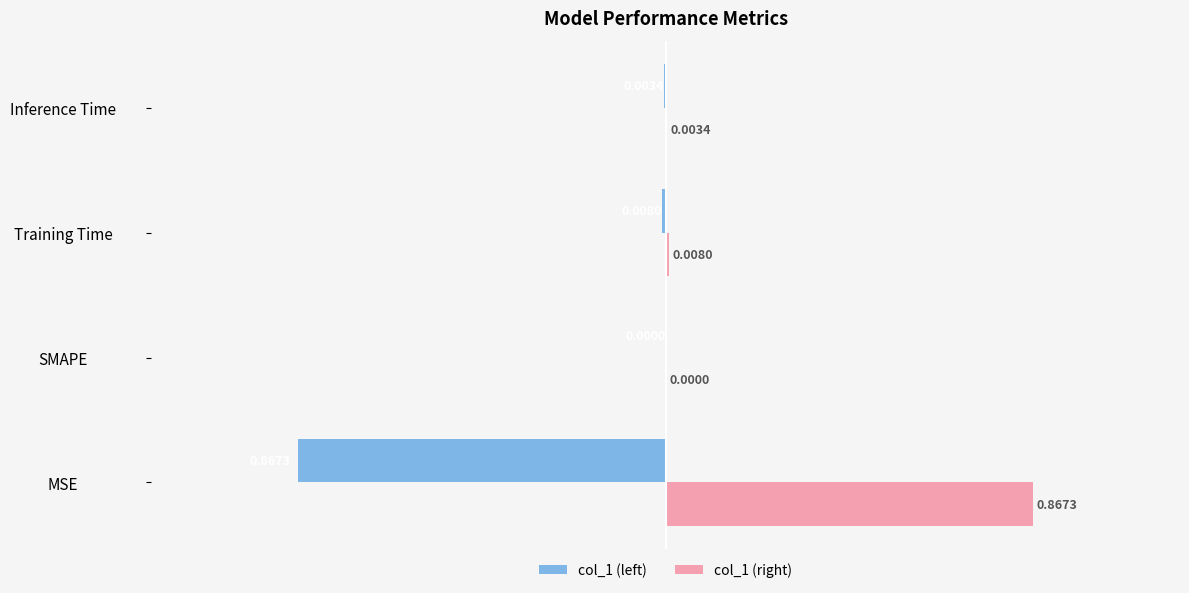

Which series has the largest total across all categories?

col_1 (right)